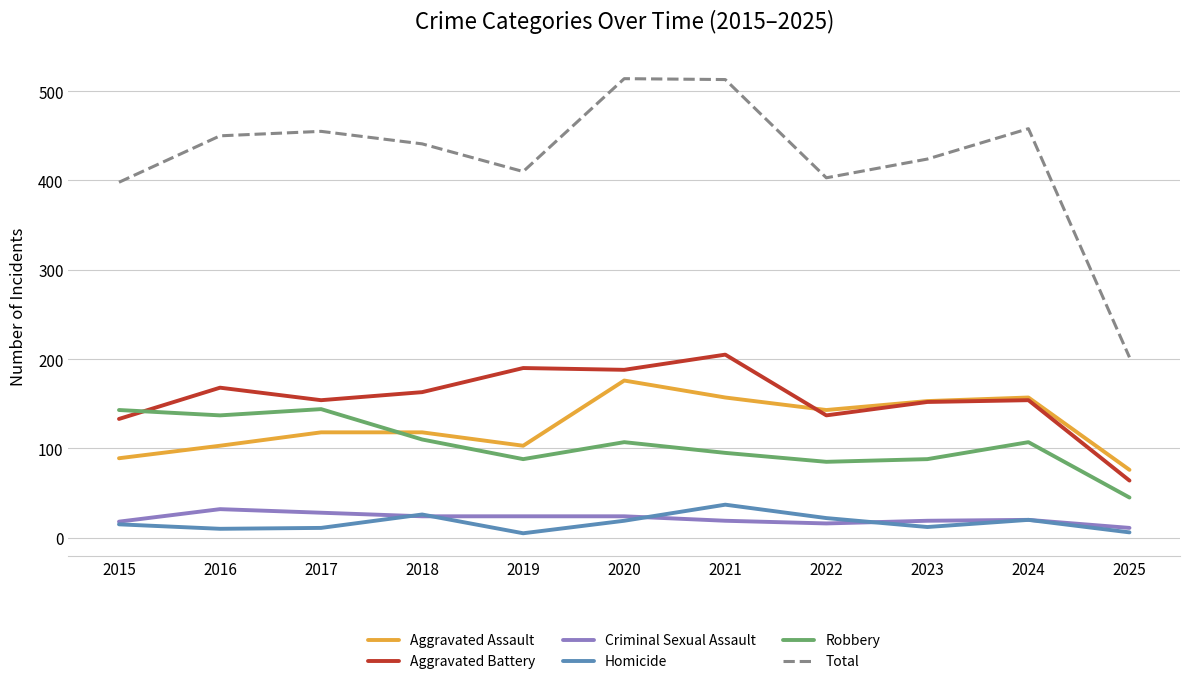

What is the highest value of the Aggravated Battery series?

205